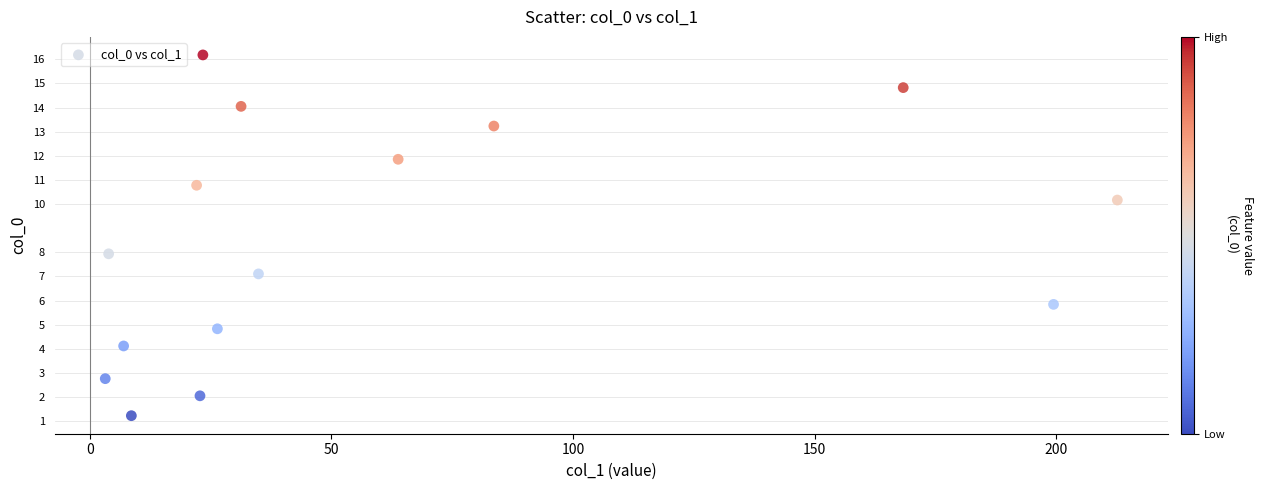

What is the range of X values (max minus min)?

209.4